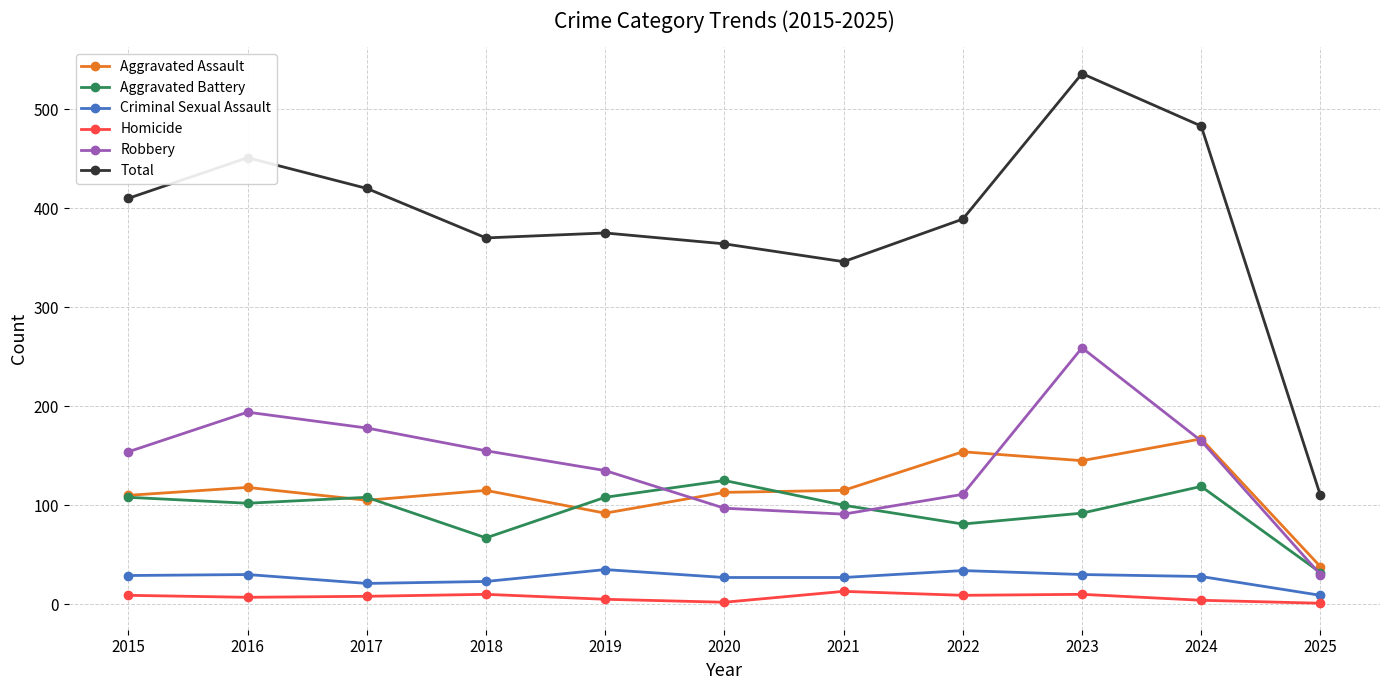

True or false: Aggravated Assault has more than 1 points higher than both neighbors.

True